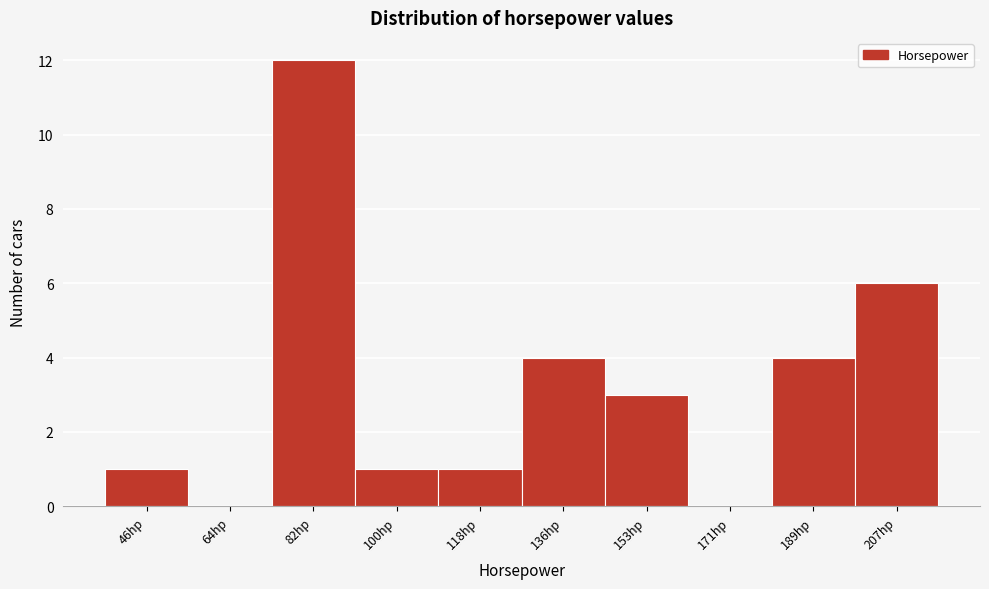

Reading left to right, extract all data points from this chart.

46hp=1	64hp=0	82hp=12	100hp=1	118hp=1	136hp=4	153hp=3	171hp=0	189hp=4	207hp=6